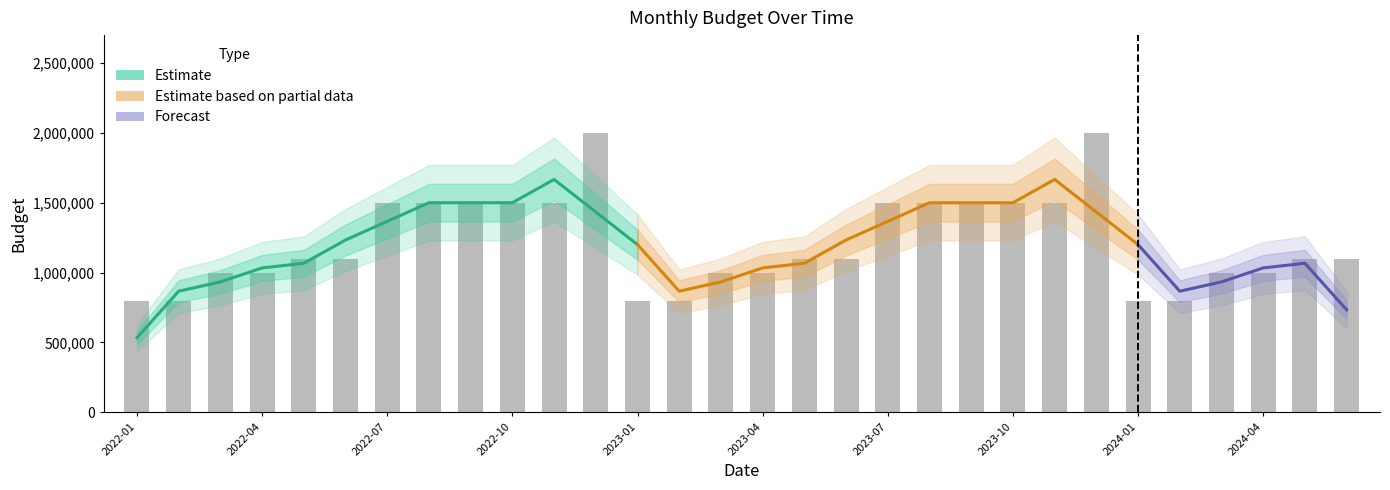

Reading left to right, transcribe all the data shown in this chart.

2022-01=800000	2022-02=800000	2022-03=1000000	2022-04=1000000	2022-05=1100000	2022-06=1100000	2022-07=1500000	2022-08=1500000	2022-09=1500000	2022-10=1500000	2022-11=1500000	2022-12=2000000	2023-01=800000	2023-02=800000	2023-03=1000000	2023-04=1000000	2023-05=1100000	2023-06=1100000	2023-07=1500000	2023-08=1500000	2023-09=1500000	2023-10=1500000	2023-11=1500000	2023-12=2000000	2024-01=800000	2024-02=800000	2024-03=1000000	2024-04=1000000	2024-05=1100000	2024-06=1100000